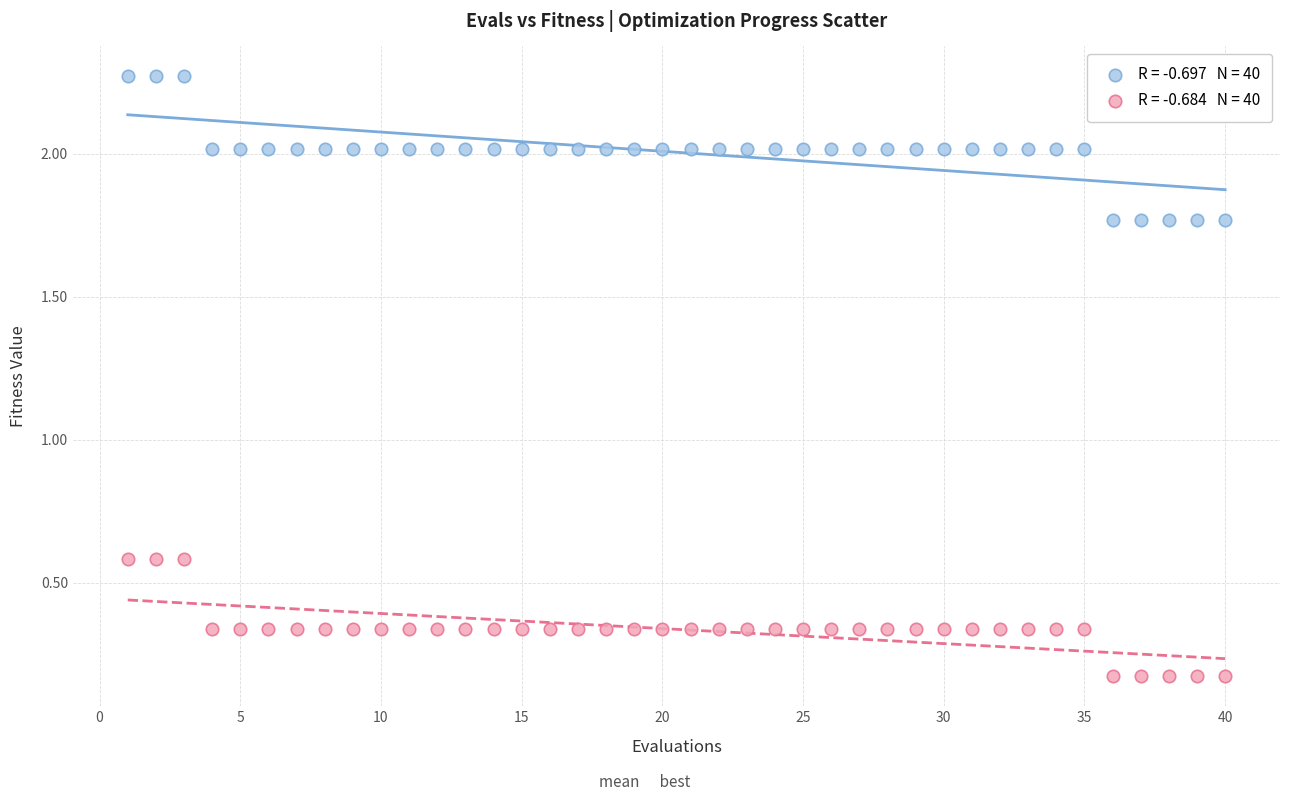

Across all data points, what is the range of Y values (max minus min)?

2.1